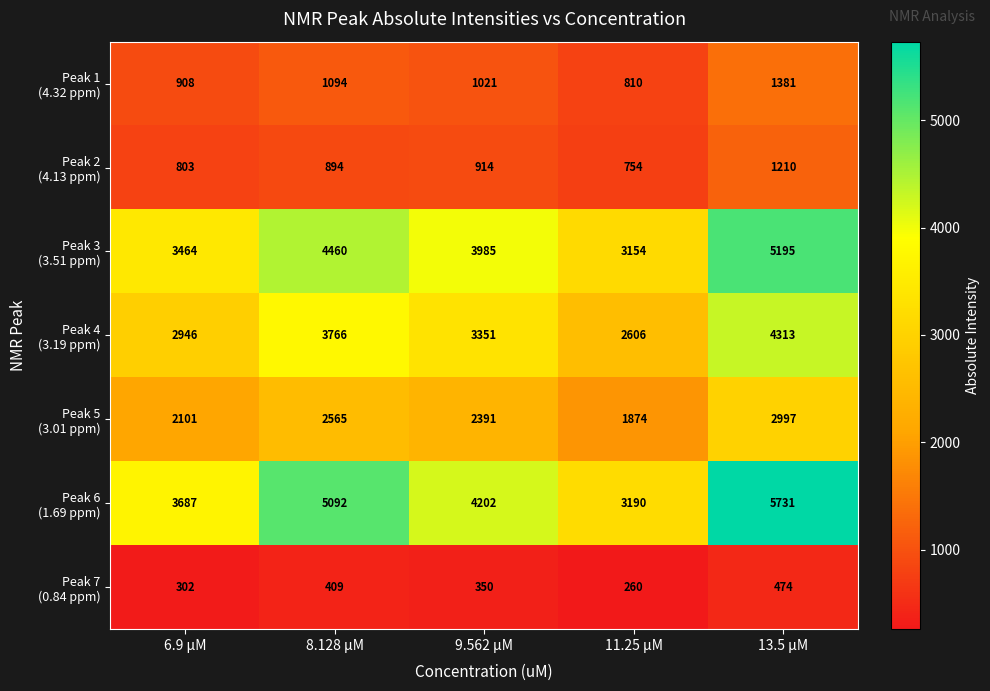

What is the spread (max minus min) of values at 11.25 µM?

2930